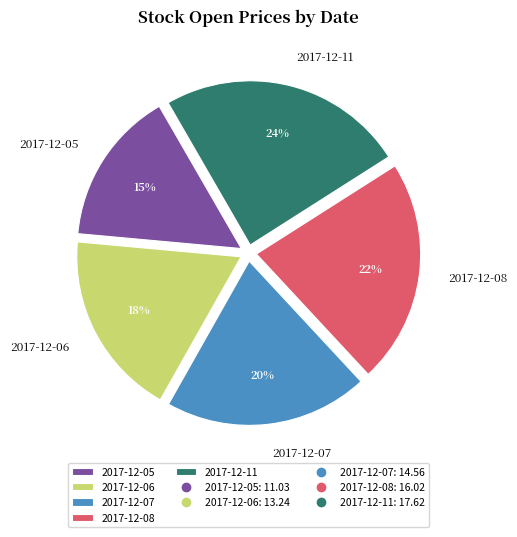

What is the ratio of the value at 2017-12-11 to the value at 2017-12-06?

1.3